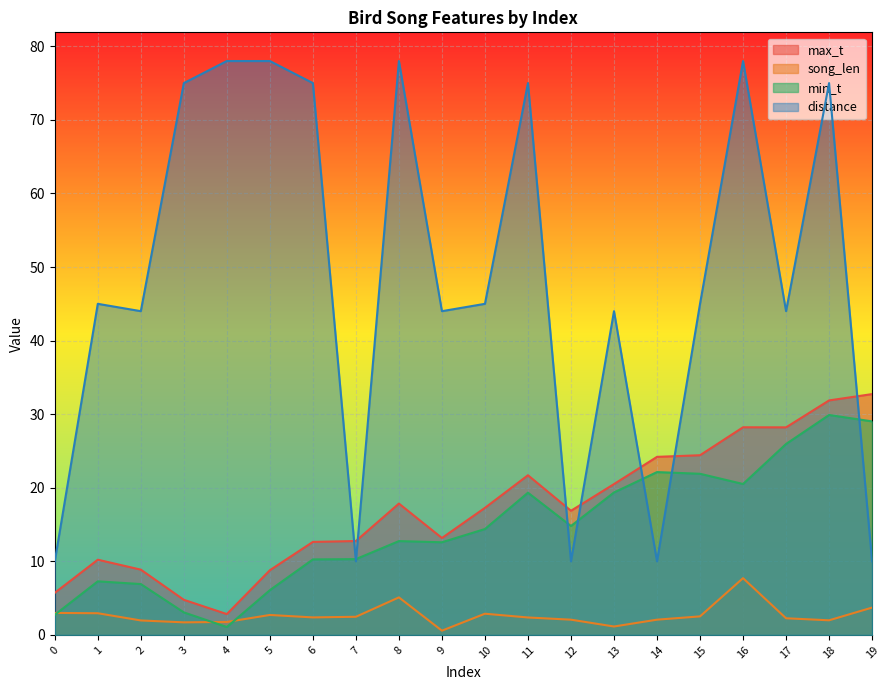

Which series has the widest spread of values?

distance